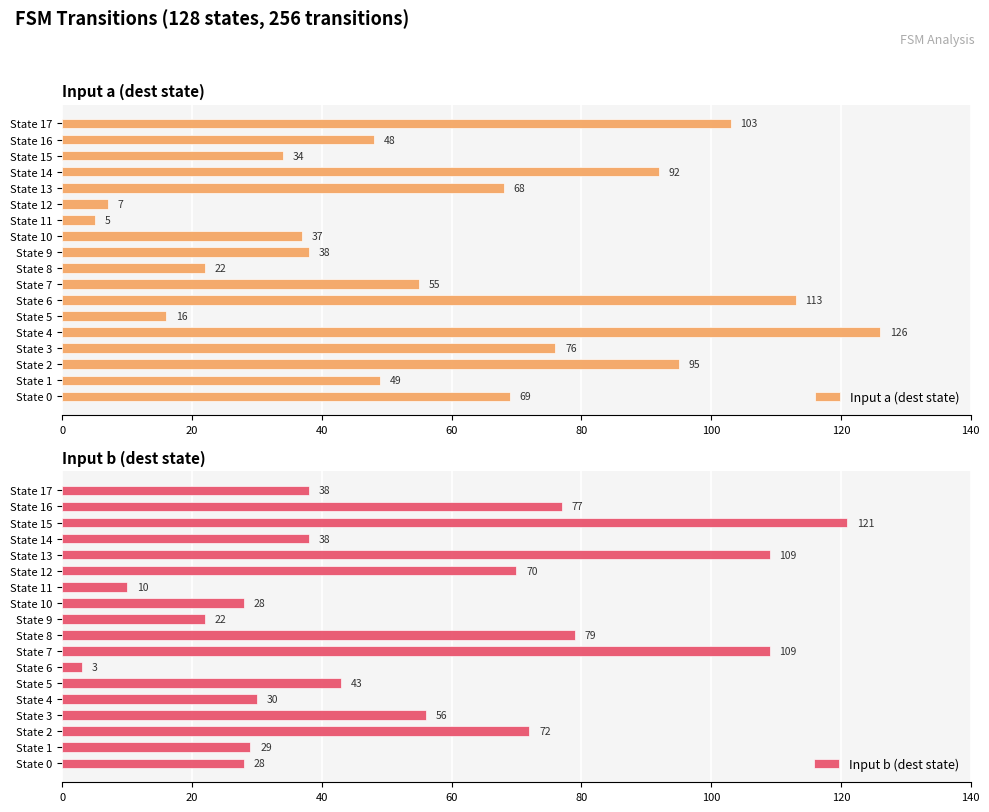

What is the difference between the second highest and second lowest values in the Input a (dest state) series?

106